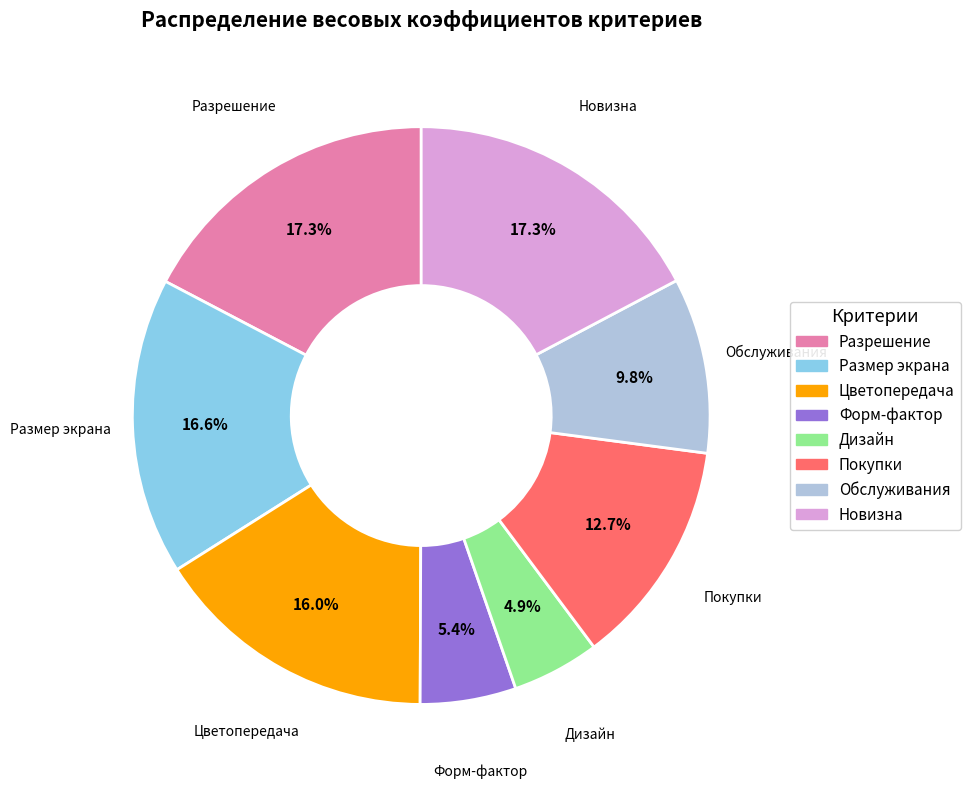

Is it true that Новизна is 31% of the pie?

False